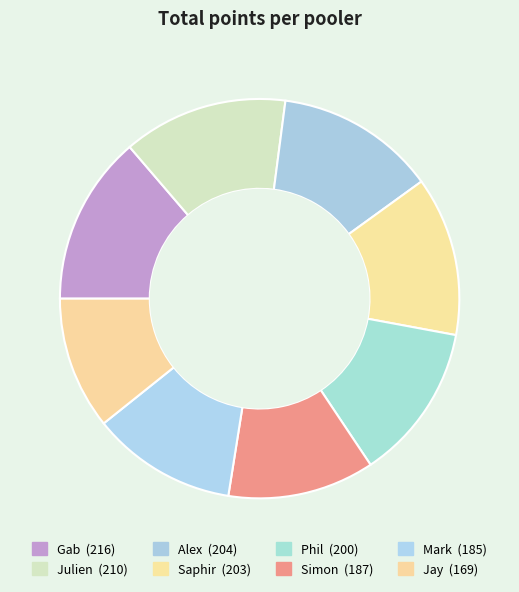

To the nearest percent, what portion does Jay represent?

11%